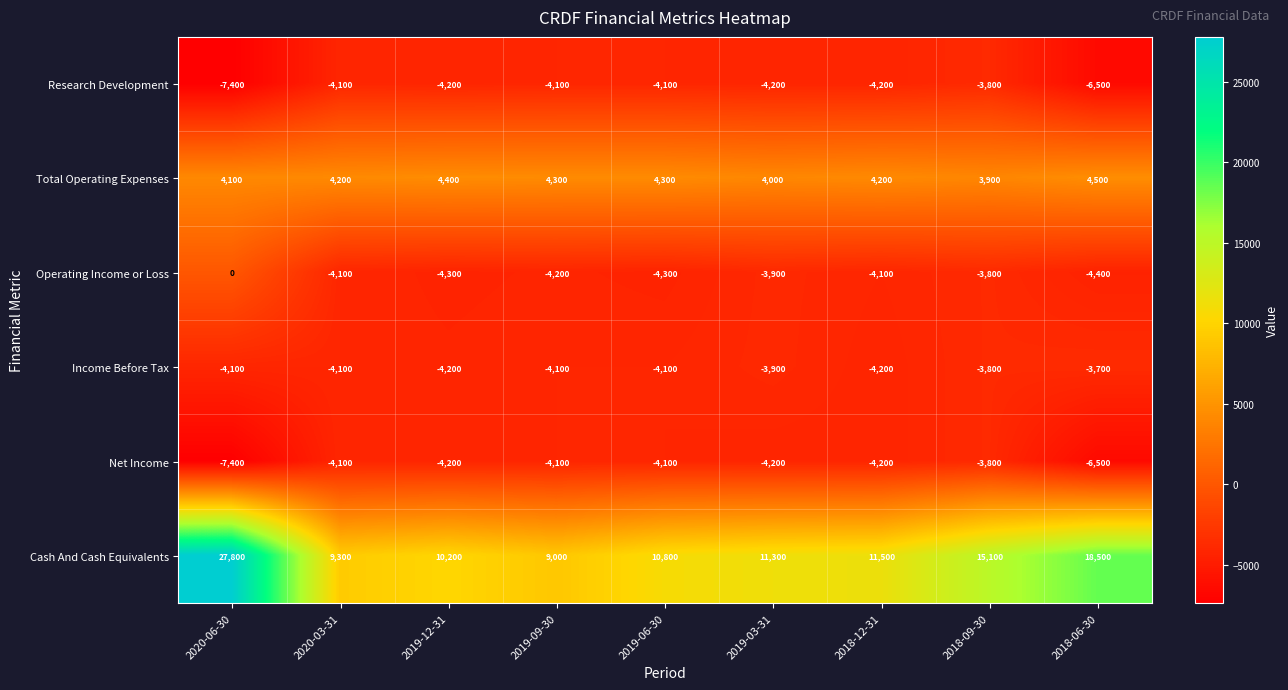

List the labels in order of Cash And Cash Equivalents value, smallest first.

2019-09-30, 2020-03-31, 2019-12-31, 2019-06-30, 2019-03-31, 2018-12-31, 2018-09-30, 2018-06-30, 2020-06-30